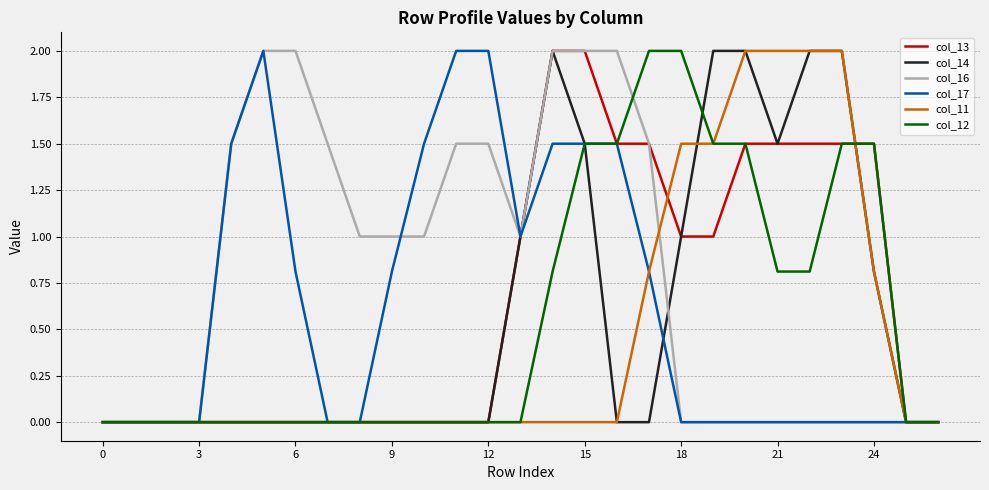

Which series has the largest total across all categories?

col_16